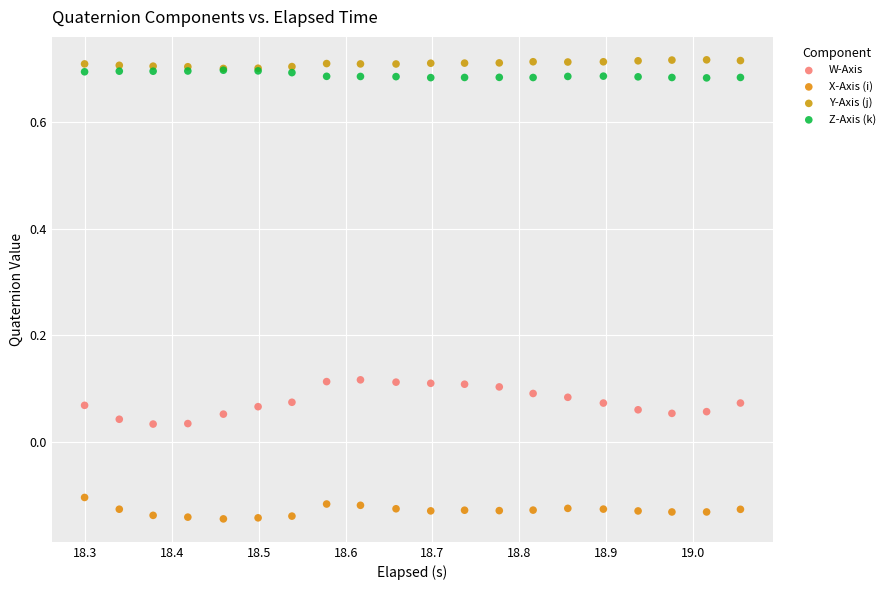

Which series has the largest Y range (max minus min)?

W-Axis